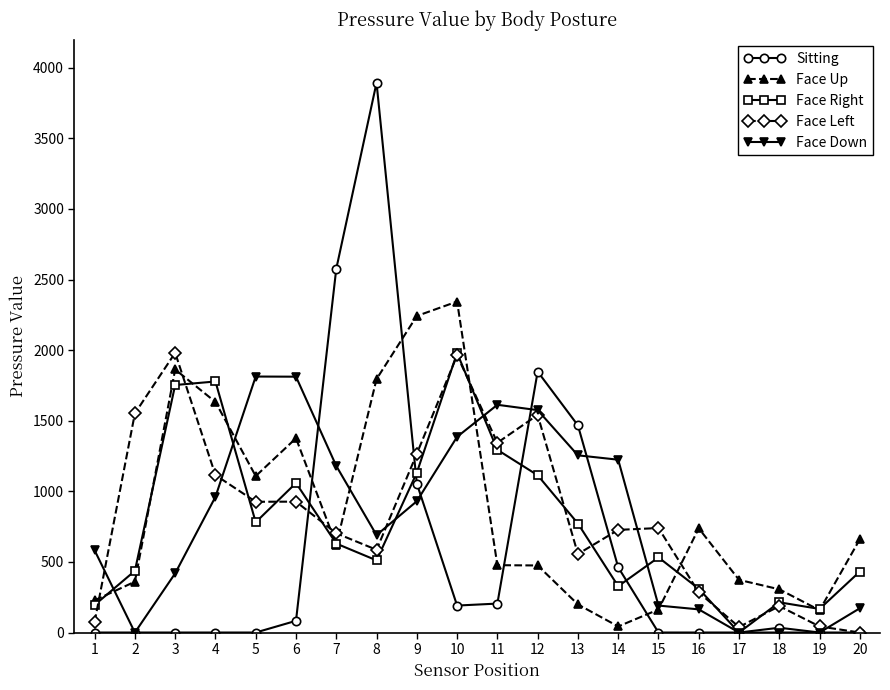

Is the value of Sitting at 3 greater than the value of Face Up at 7?

No